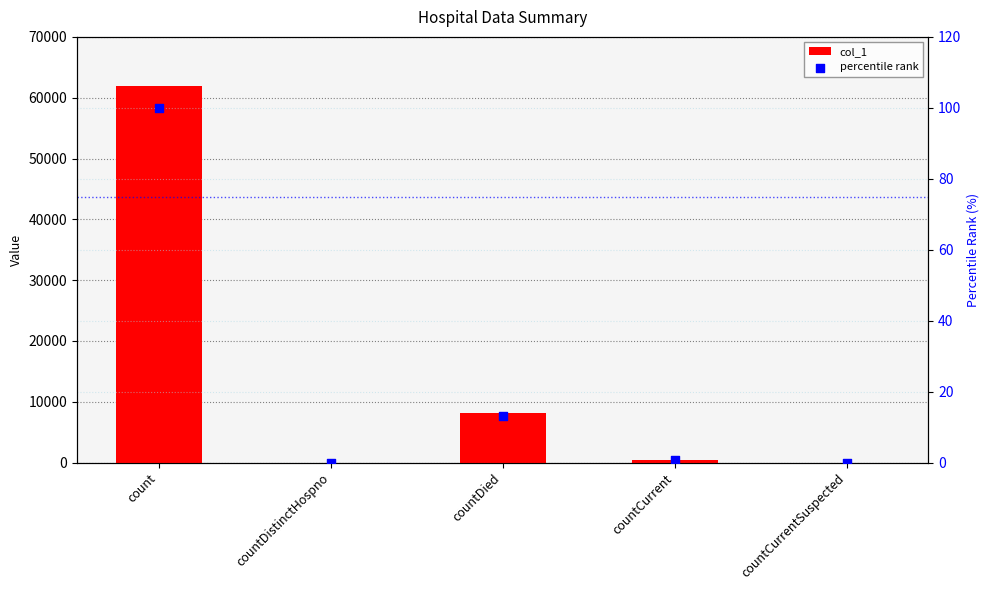

Which series reaches the minimum Y coordinate?

col_1